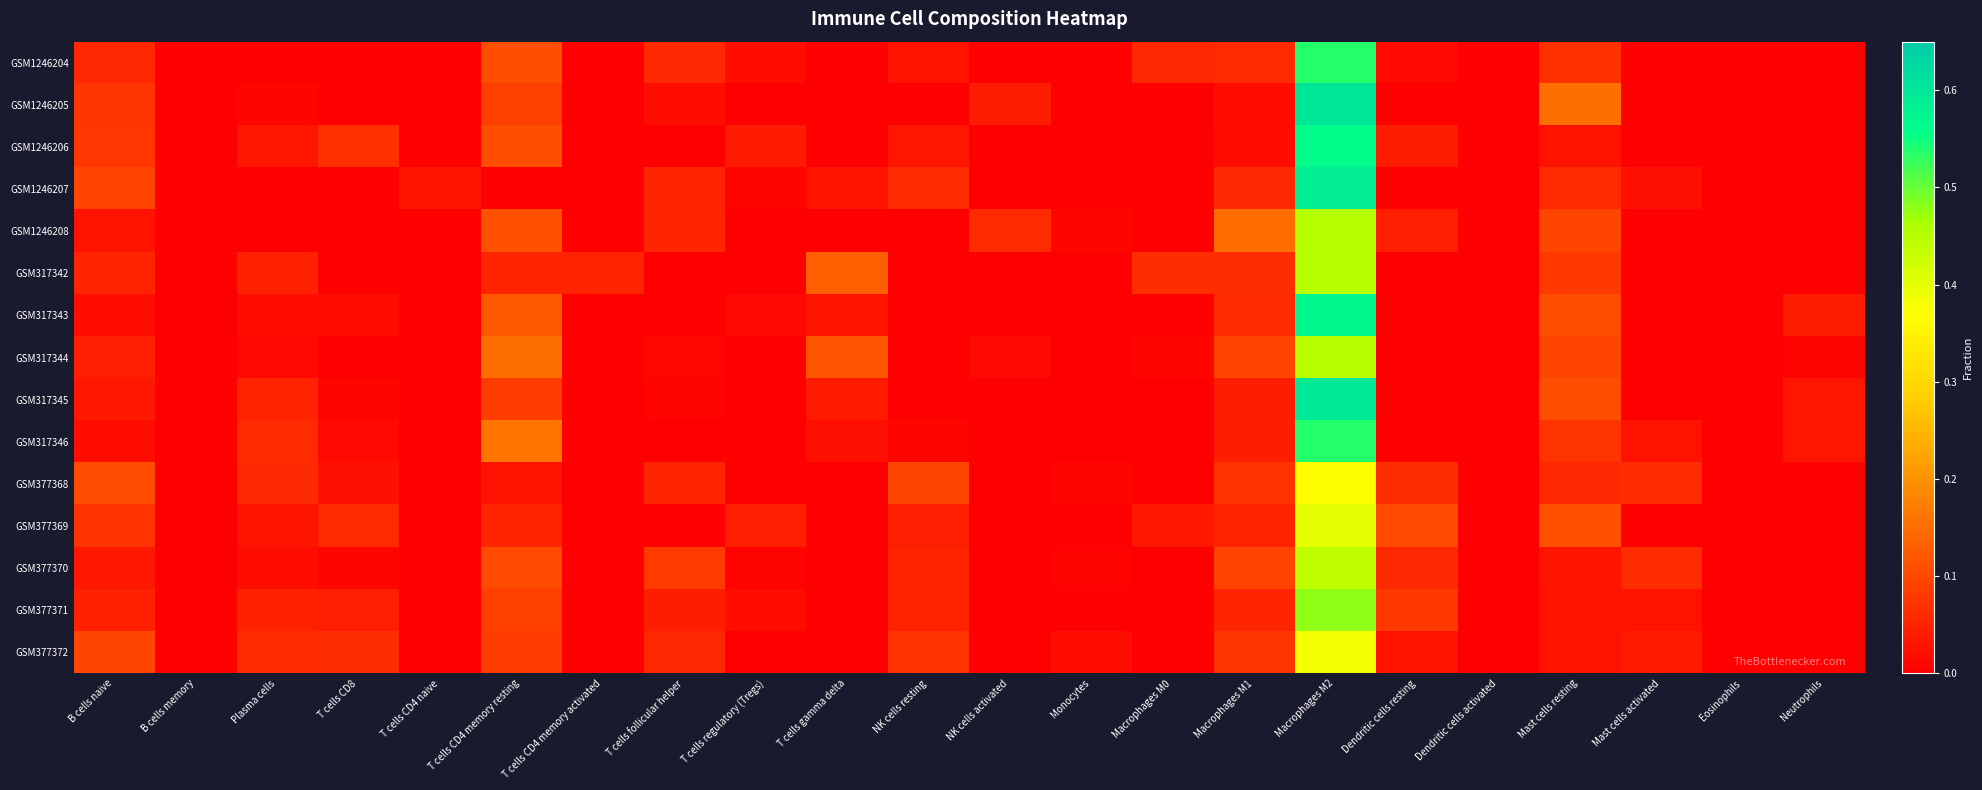

At which category is the sum across all series the highest?

Macrophages M2